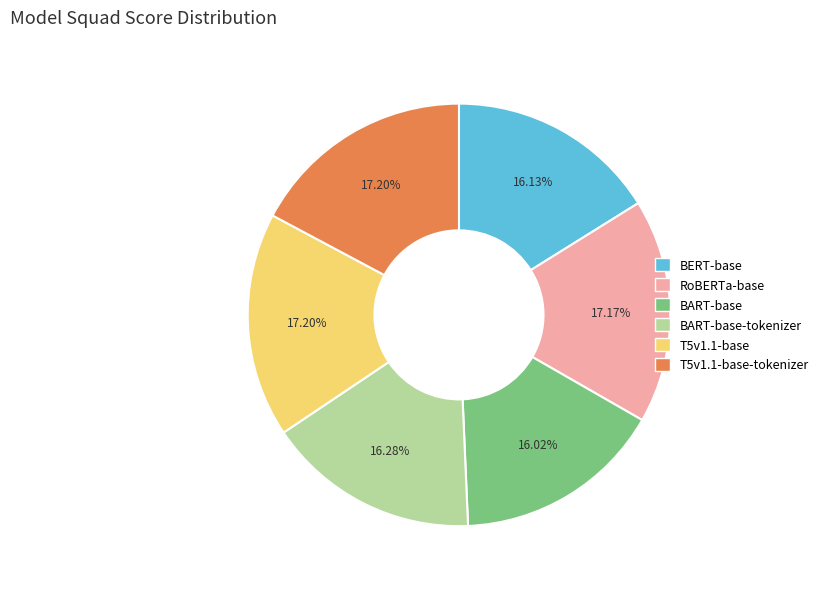

How many slices are in this pie chart?

6